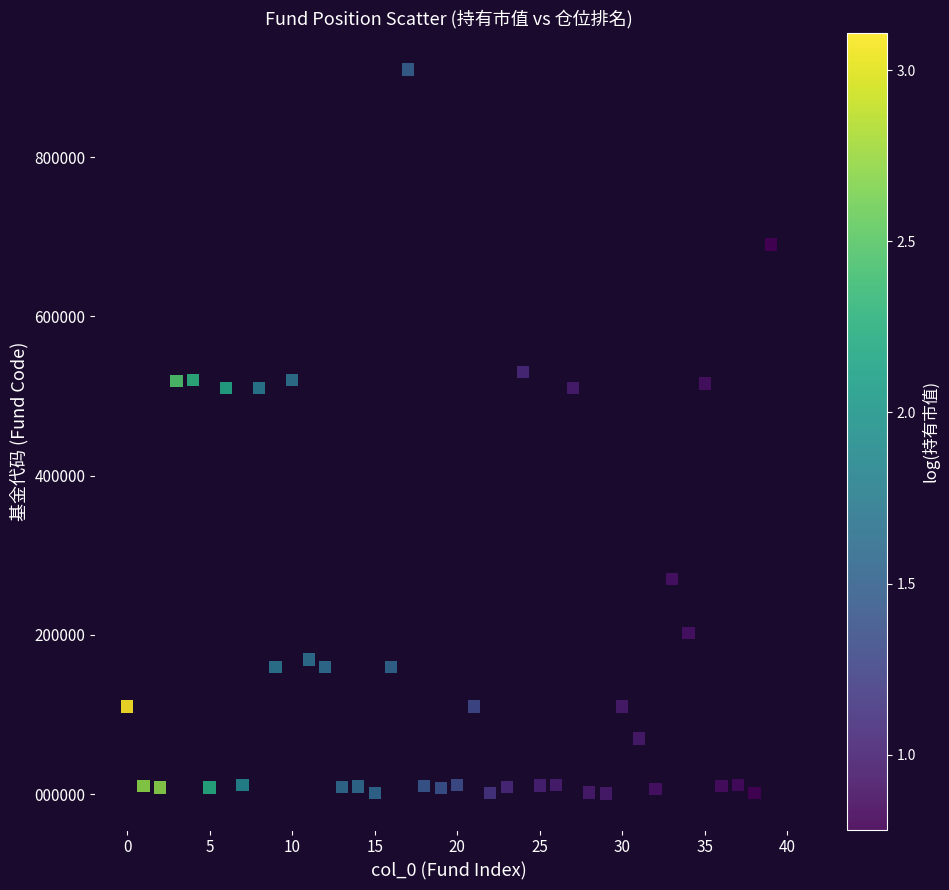

What is the range of Y values (max minus min)?

909037